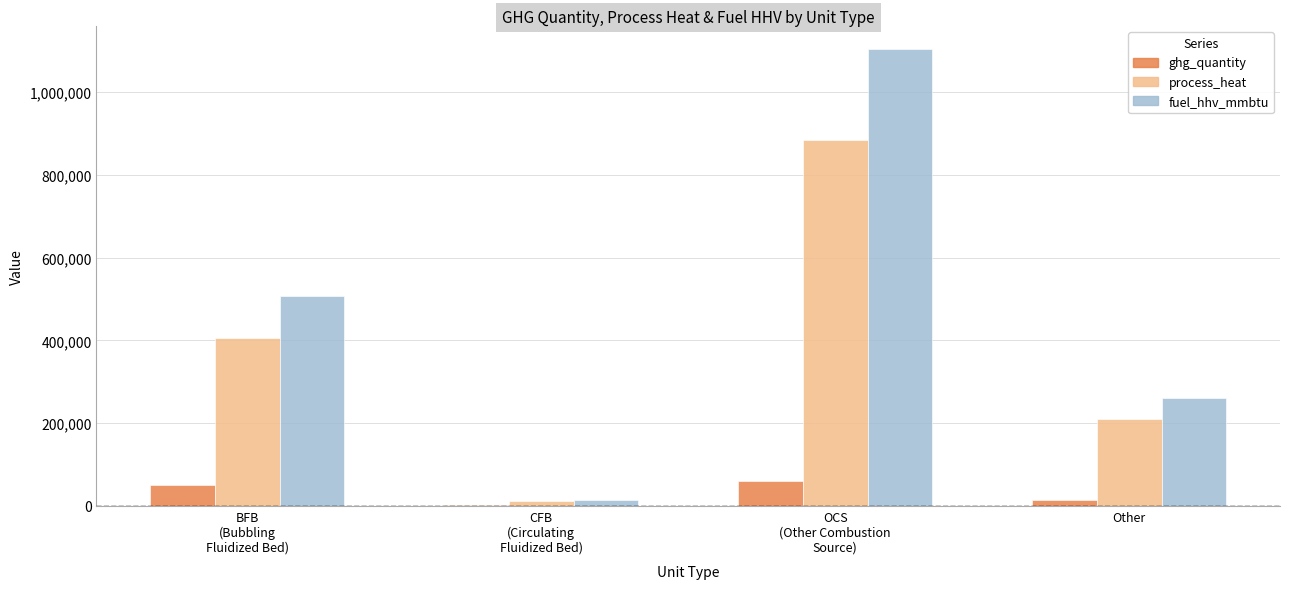

What is the sum of all process_heat values?

1509807.4